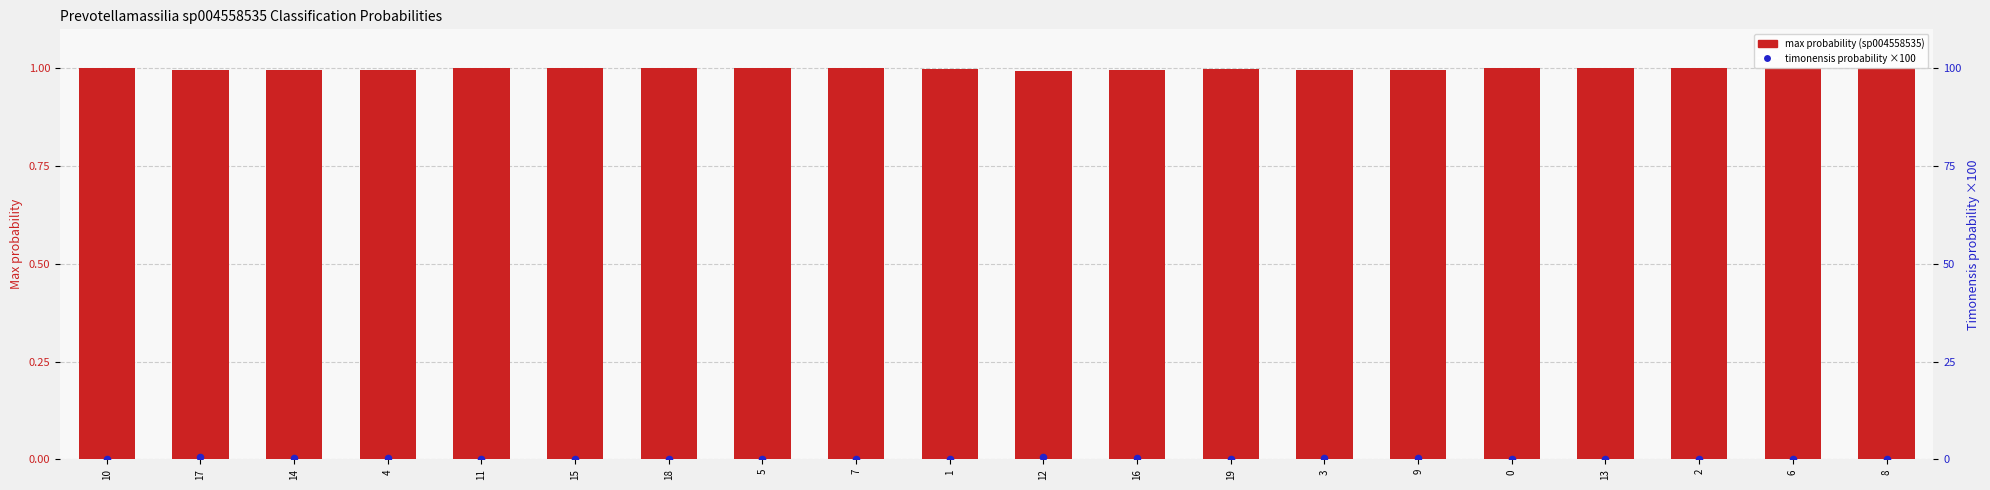

At which category is the sum across all series the highest?

12